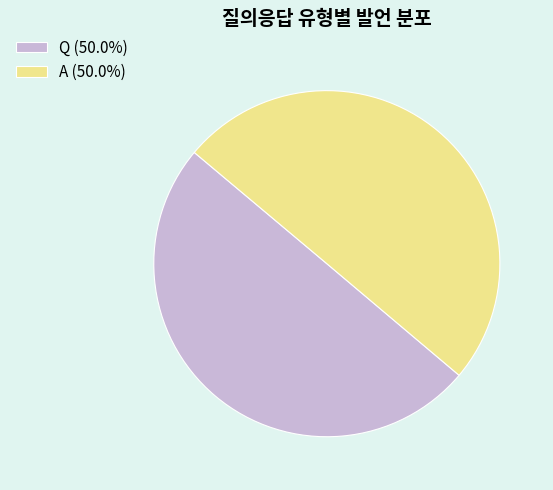

The Q slice represents 50% of the pie. True or false?

True